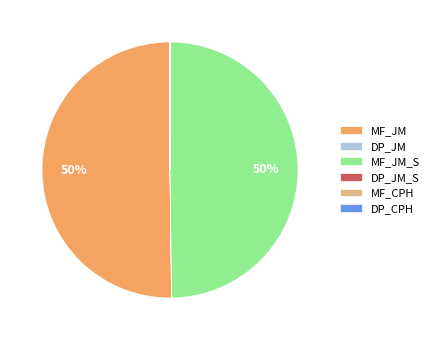

What percentage is the MF_JM_S slice, to the nearest percent?

50%